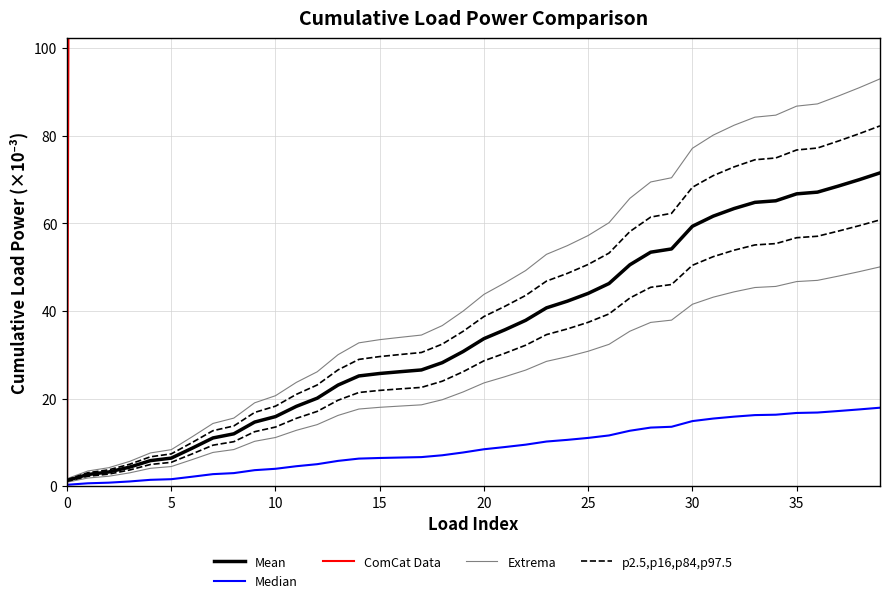

The value of Median at 36 is 16.8. True or false?

True